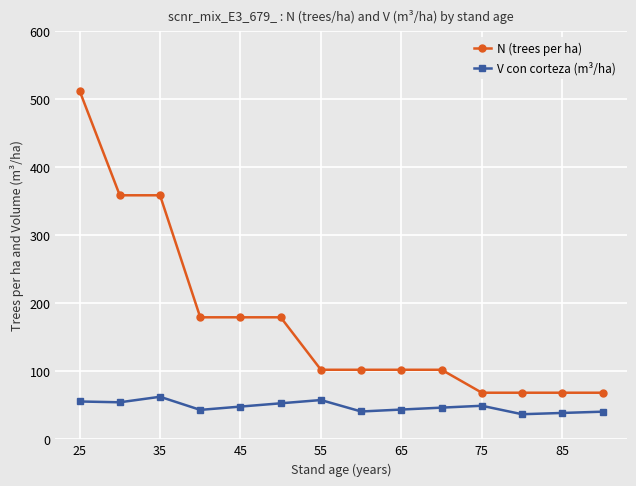

True or false: N (trees per ha) and V con corteza (m³/ha) intersect in this chart.

False